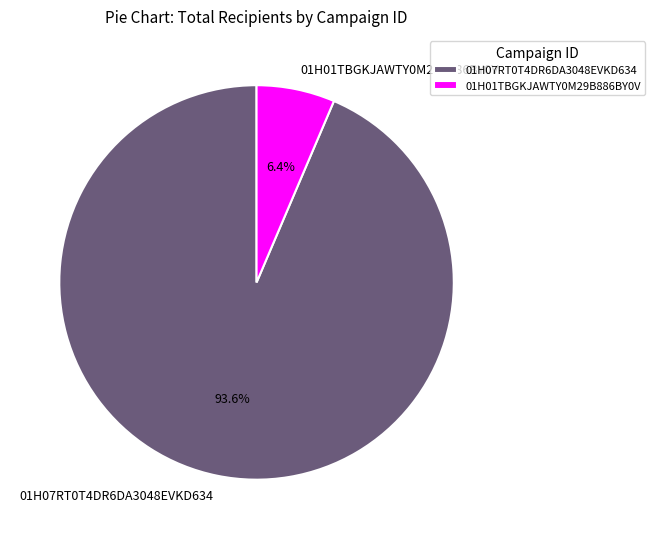

Rank the categories by value from lowest to highest.

01H01TBGKJAWTY0M29B886BY0V, 01H07RT0T4DR6DA3048EVKD634